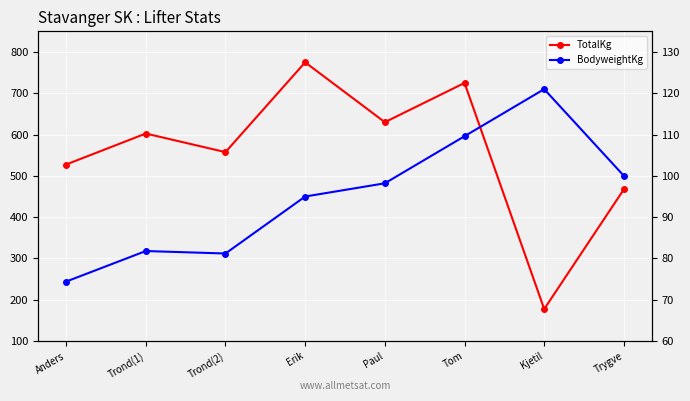

Is the value of TotalKg at Trond(1) greater than the value of BodyweightKg at Trond(2)?

Yes